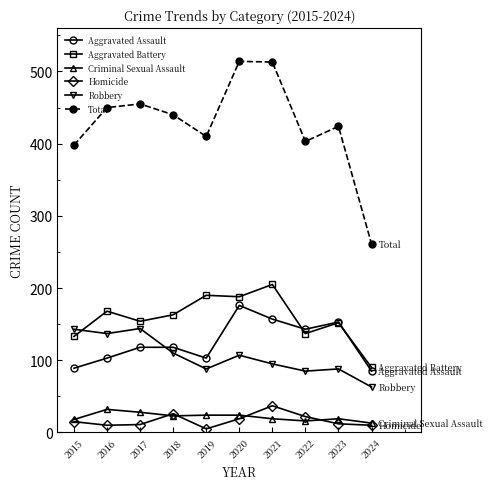

What is the minimum value for Criminal Sexual Assault?

13